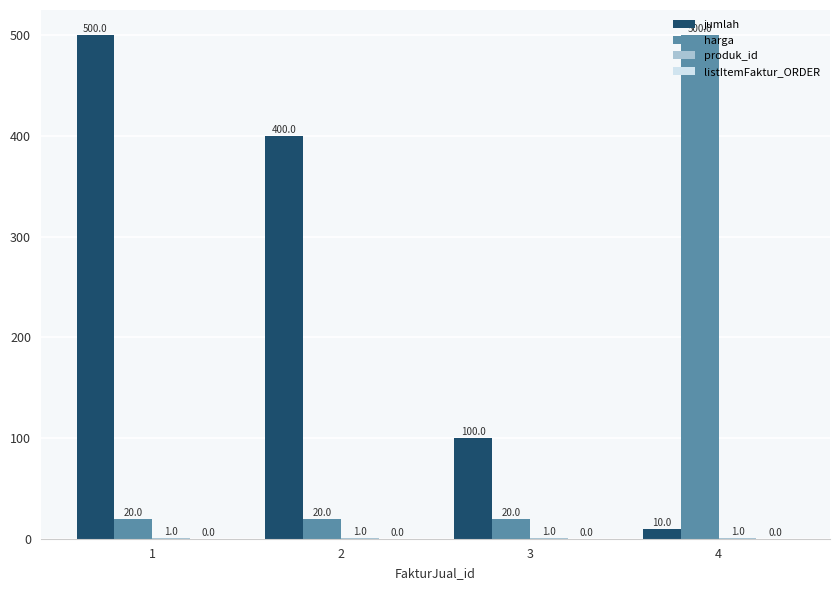

Which series changed the most between 3 and 4?

harga